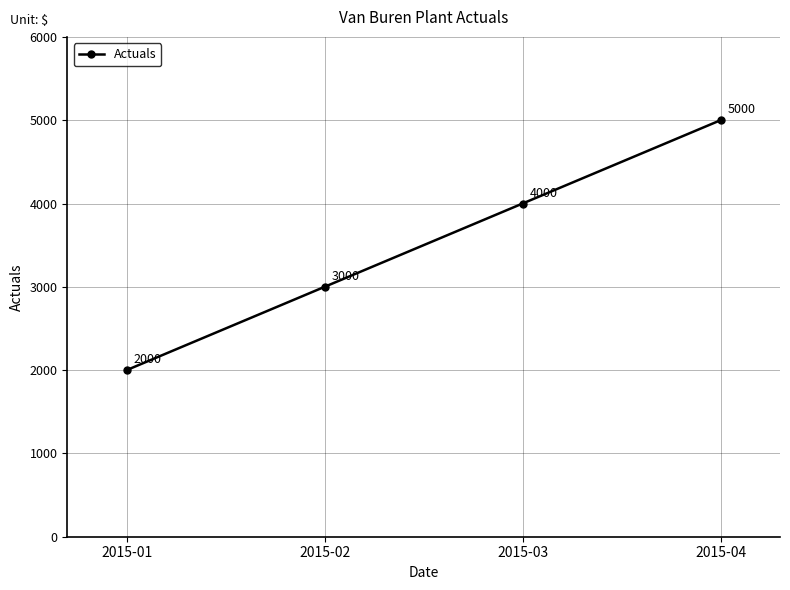

True or false: there are more than 2 points higher than both neighbors.

False